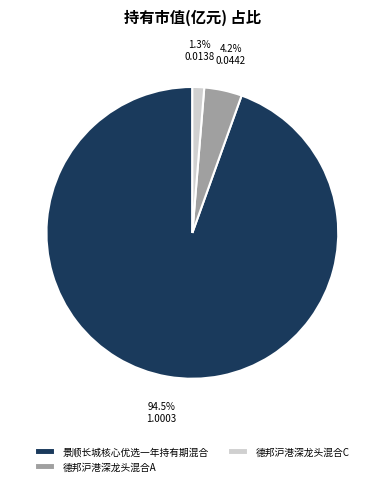

What percentage is NOT represented by 景顺长城核心优选一年持有期混合?

5.5%